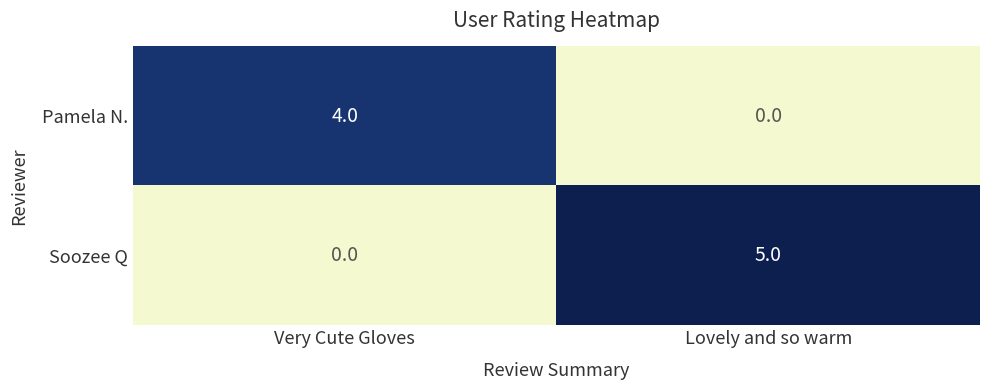

What is the total value across all series at Lovely and so warm?

5